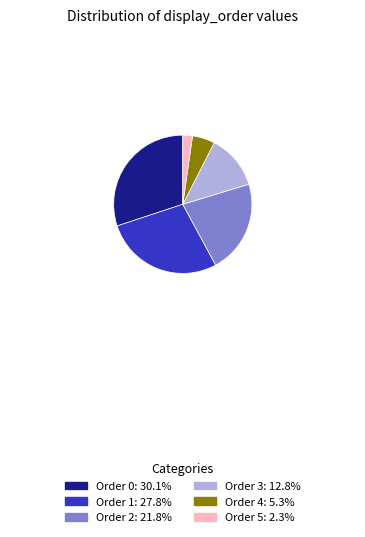

Count the number of slices in the pie.

6